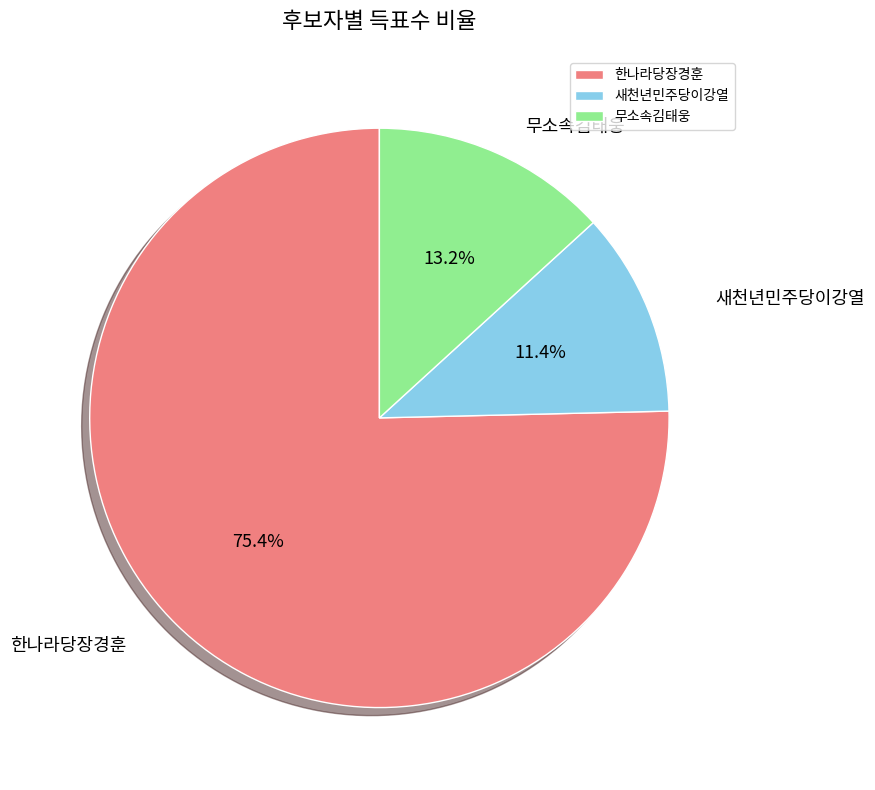

What percentage is the 한나라당장경훈 slice, to the nearest percent?

75%